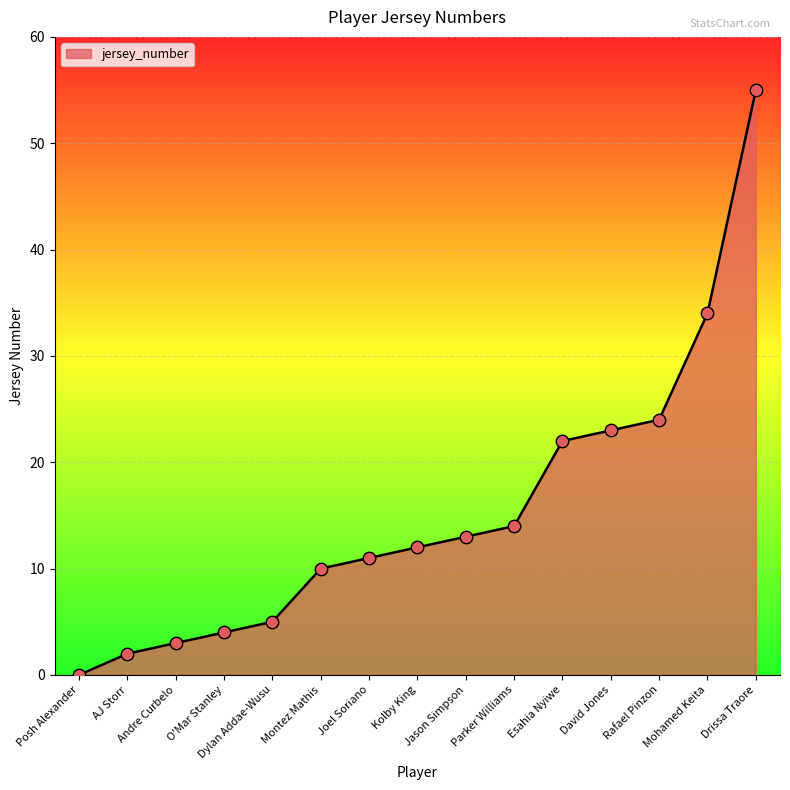

Approximately how many times larger is the value at Jason Simpson compared to Parker Williams?

0.9